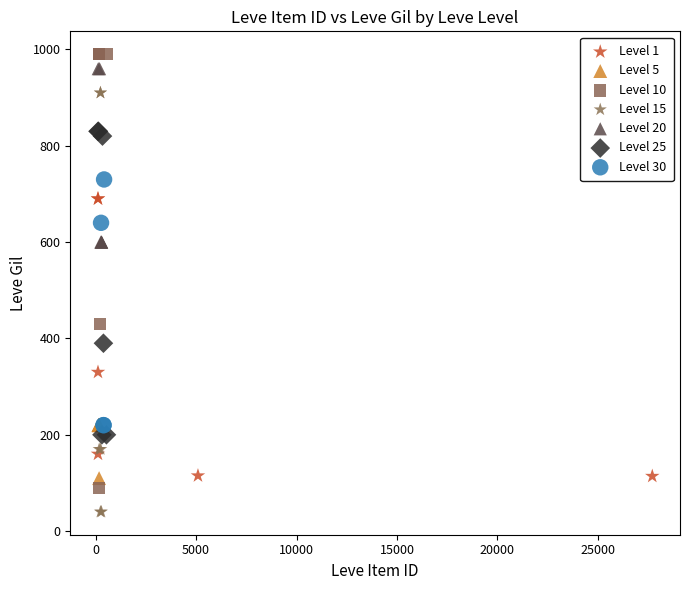

Which series reaches the minimum Y coordinate?

Level 15